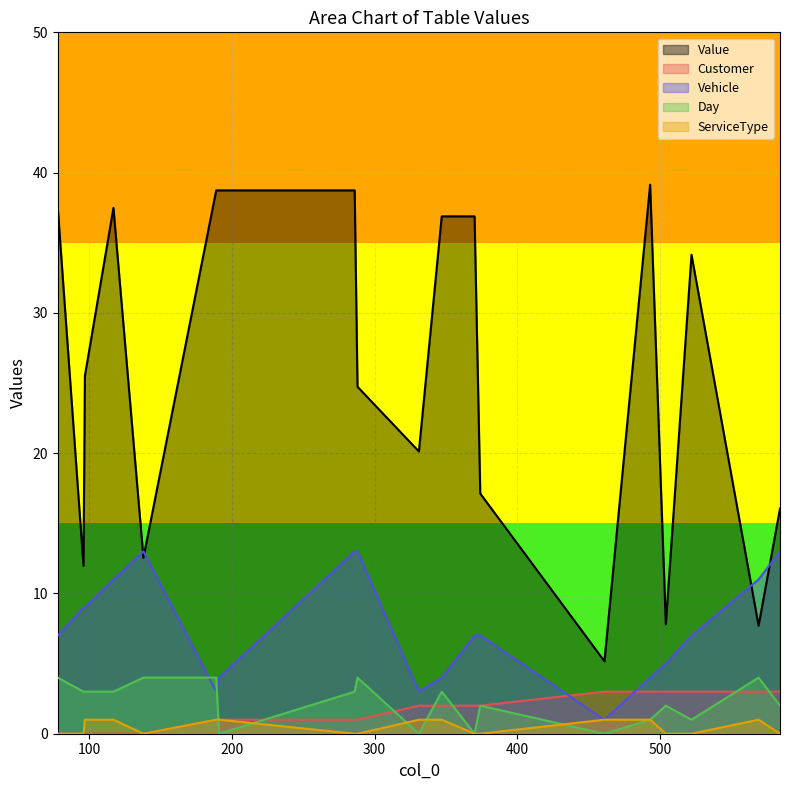

Reading right to left, list all the values displayed in this chart.

Value: 16.0	7.7	34.1	7.8	39.1	5.2	17.1	36.9	36.9	20.1	24.7	38.7	38.7	38.7	12.5	37.5	25.5	12.0	37.5
Customer: 3.0	3.0	3.0	3.0	3.0	3.0	2.0	2.0	2.0	2.0	1.0	1.0	1.0	1.0	0.0	0.0	0.0	0.0	0.0
Vehicle: 13.0	11.0	7.0	5.0	4.0	1.0	7.0	7.0	4.0	3.0	13.0	13.0	4.0	3.0	13.0	11.0	9.0	9.0	7.0
Day: 2.0	4.0	1.0	2.0	1.0	0.0	2.0	0.0	3.0	0.0	4.0	3.0	0.0	4.0	4.0	3.0	3.0	3.0	4.0
ServiceType: 0.0	1.0	0.0	0.0	1.0	1.0	0.0	0.0	1.0	1.0	0.0	0.0	1.0	1.0	0.0	1.0	1.0	0.0	0.0